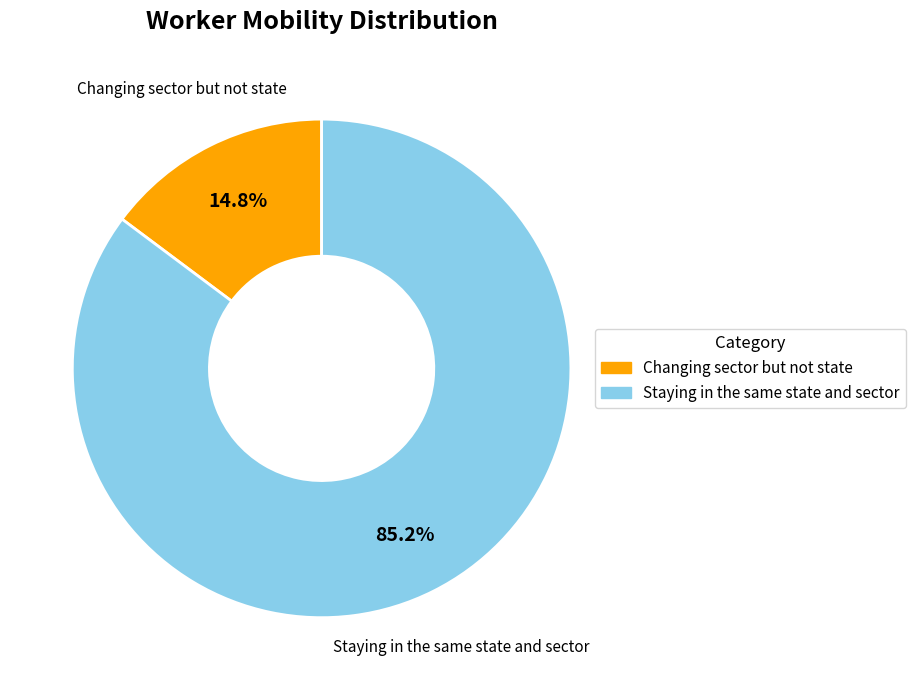

How many segments does this pie chart have?

2